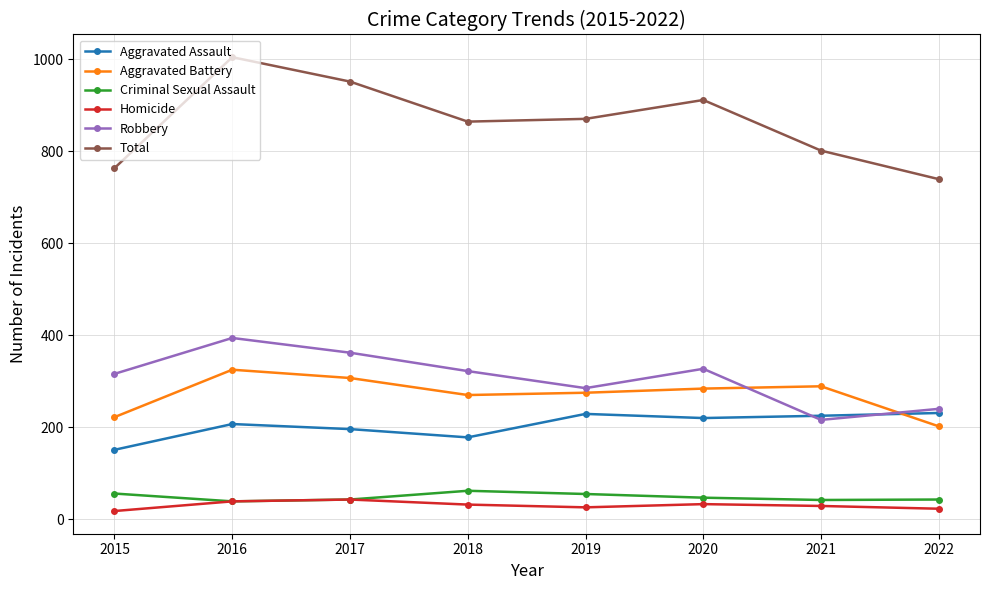

True or false: Robbery and Total cross at least once.

False